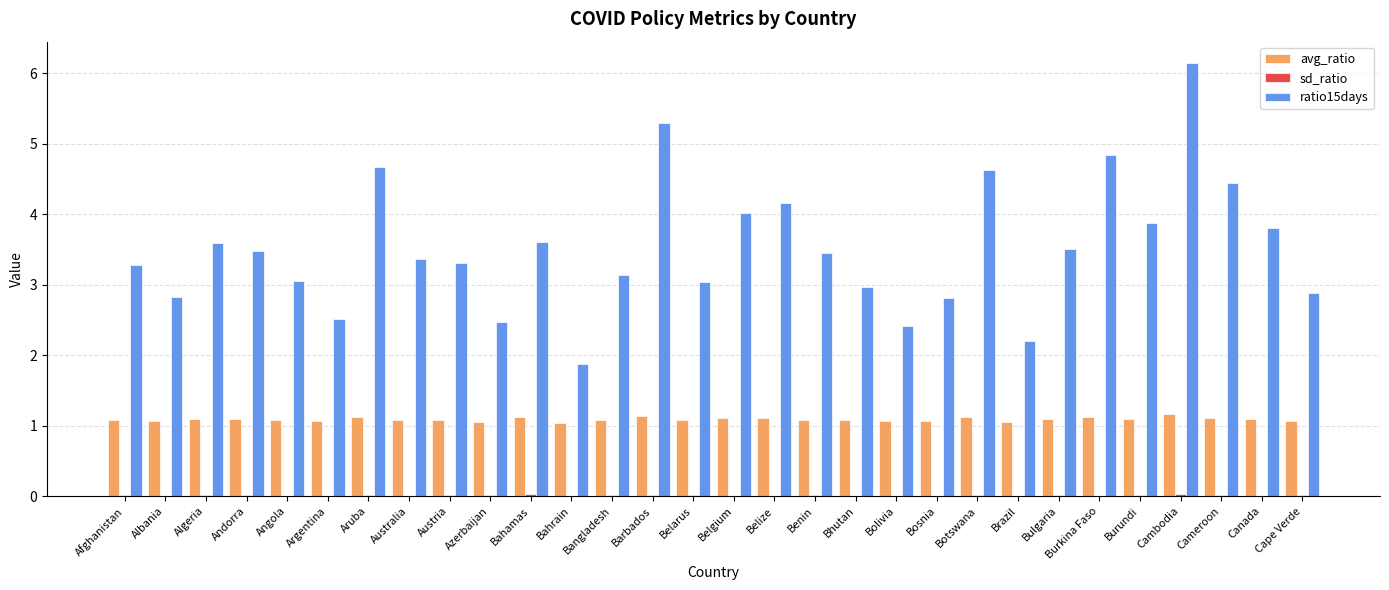

The value of avg_ratio at Botswana is 1.1. True or false?

True